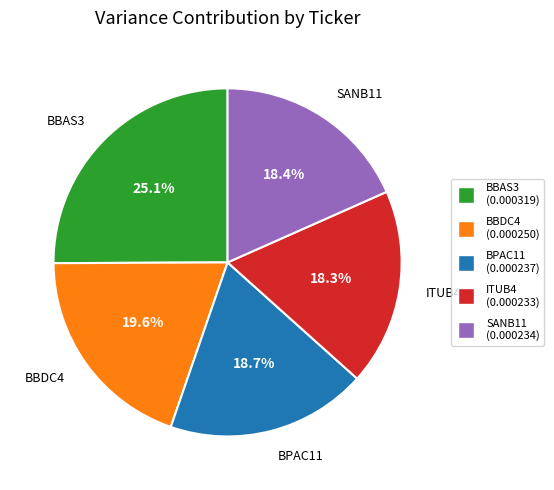

Does ITUB4 account for over 50% of the chart?

No